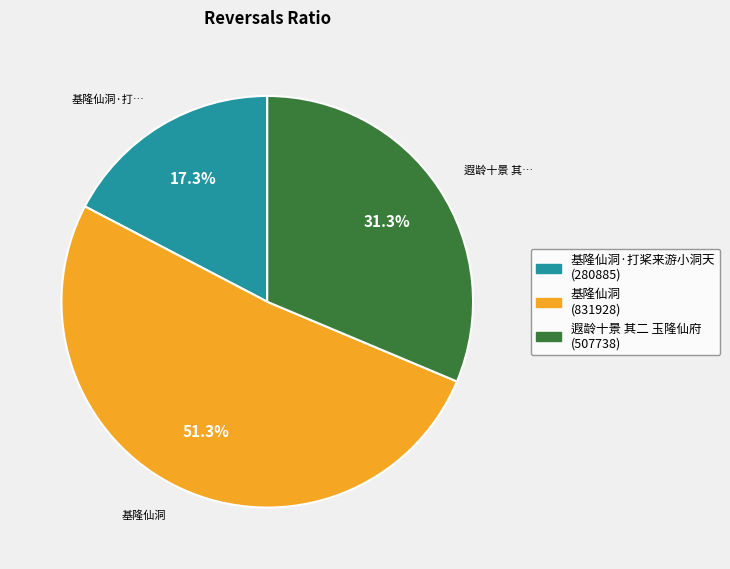

How many slices are in this pie chart?

3